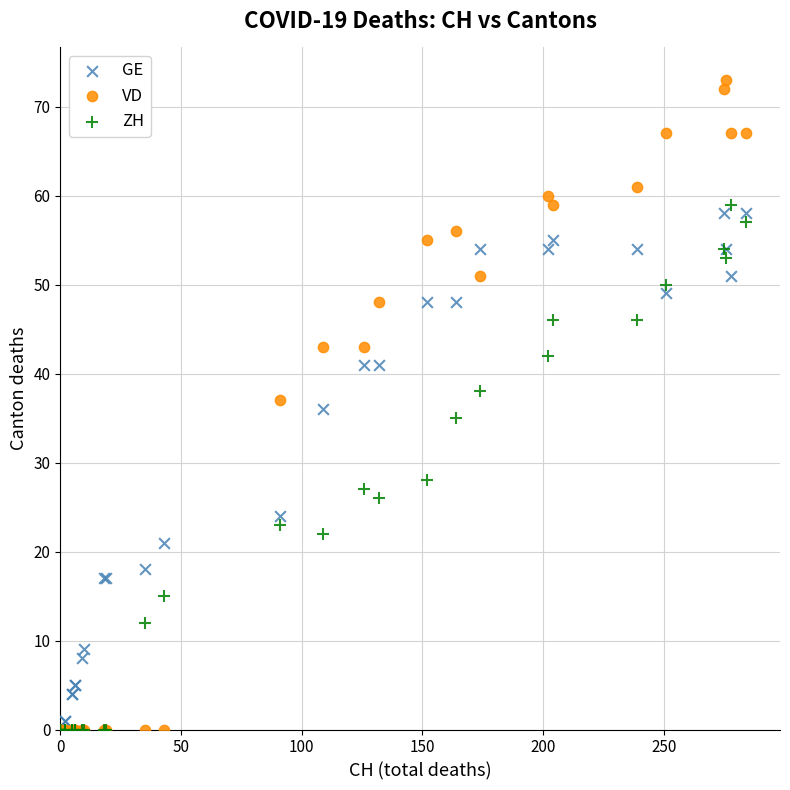

In the ZH series, what Y value is closest to 29?

28